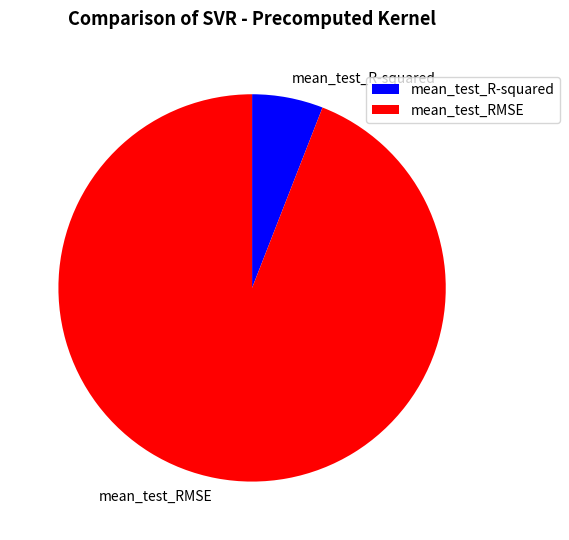

What is the majority slice?

mean_test_RMSE